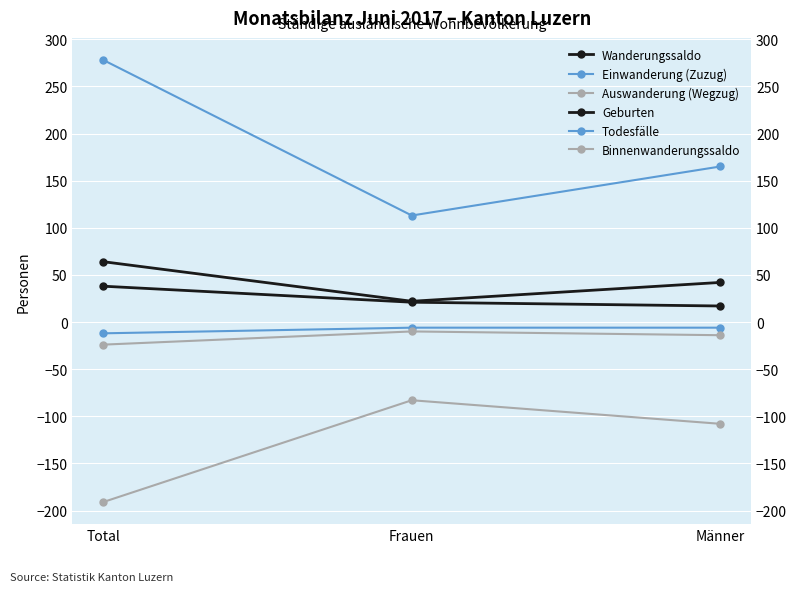

Which series has the largest total across all categories?

Einwanderung (Zuzug)